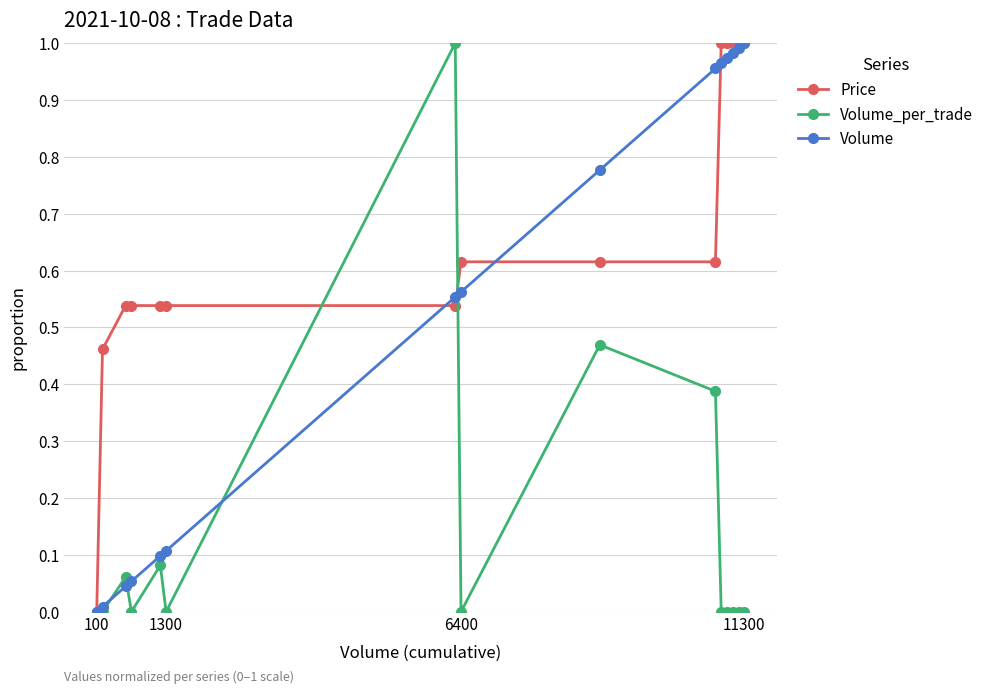

How many series are shown in this chart?

3